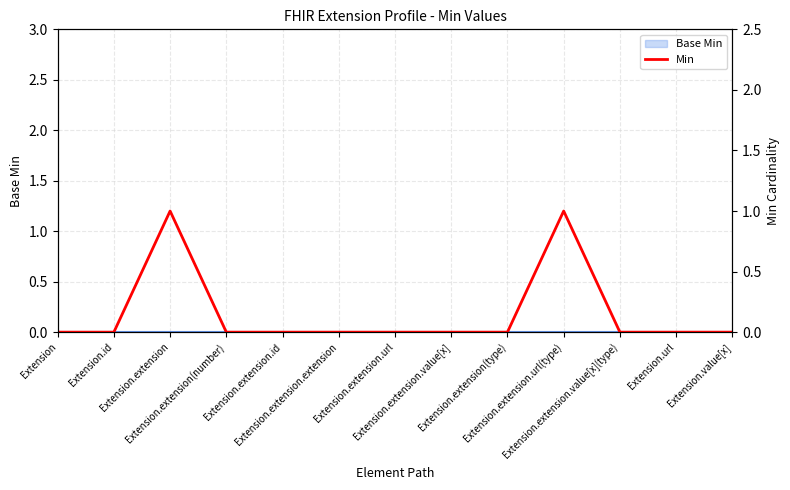

Which category has the lowest value across all series?

Extension